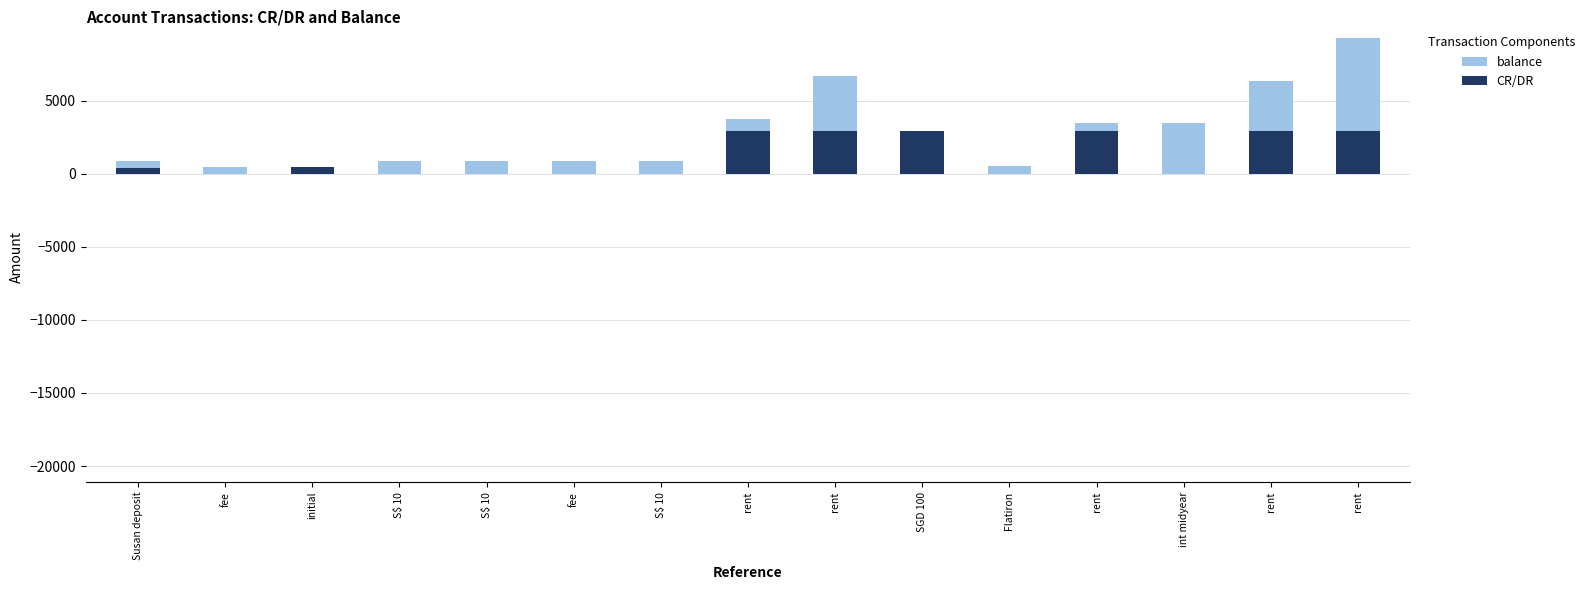

How many series are shown in this chart?

2